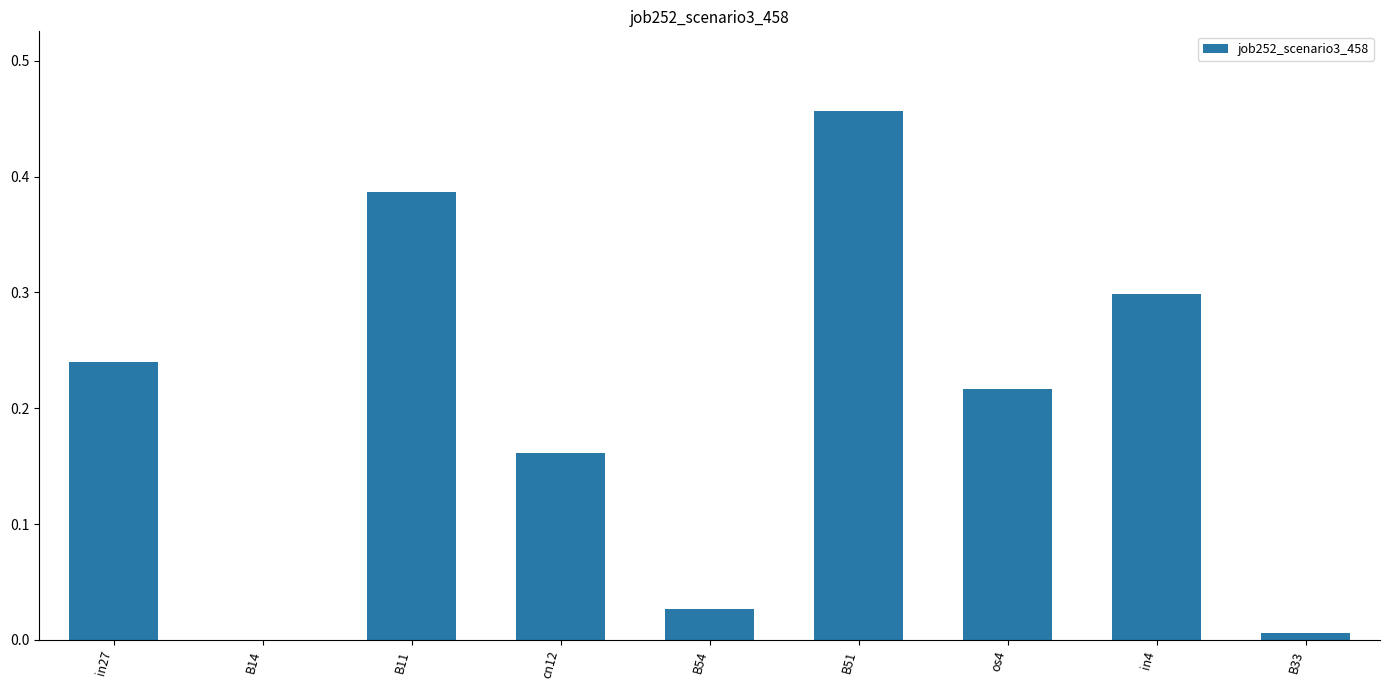

At which category does the chart reach its peak across all series?

B51